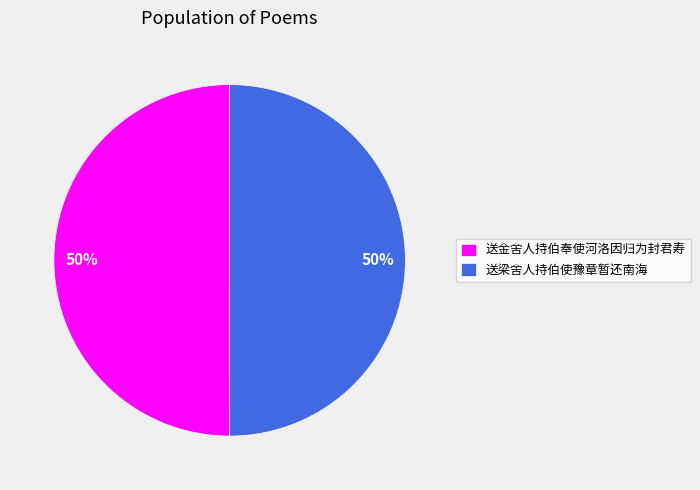

To the nearest percent, what is the average slice percentage?

50%